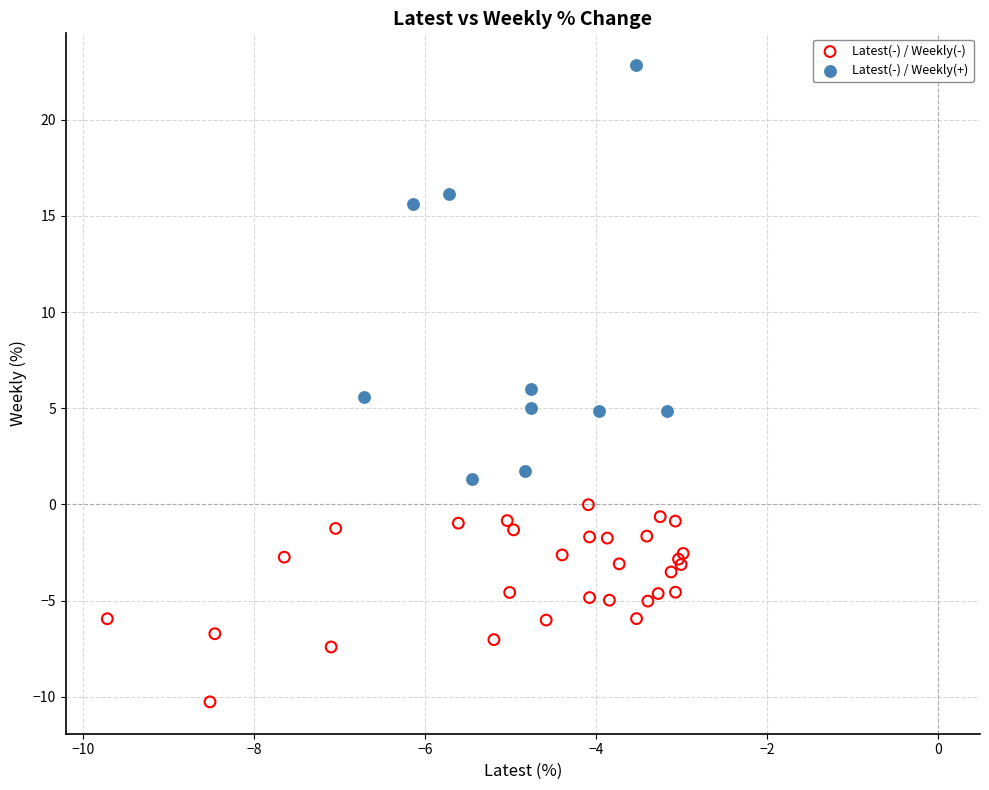

Which series reaches the minimum Y coordinate?

Latest(-) / Weekly(-)